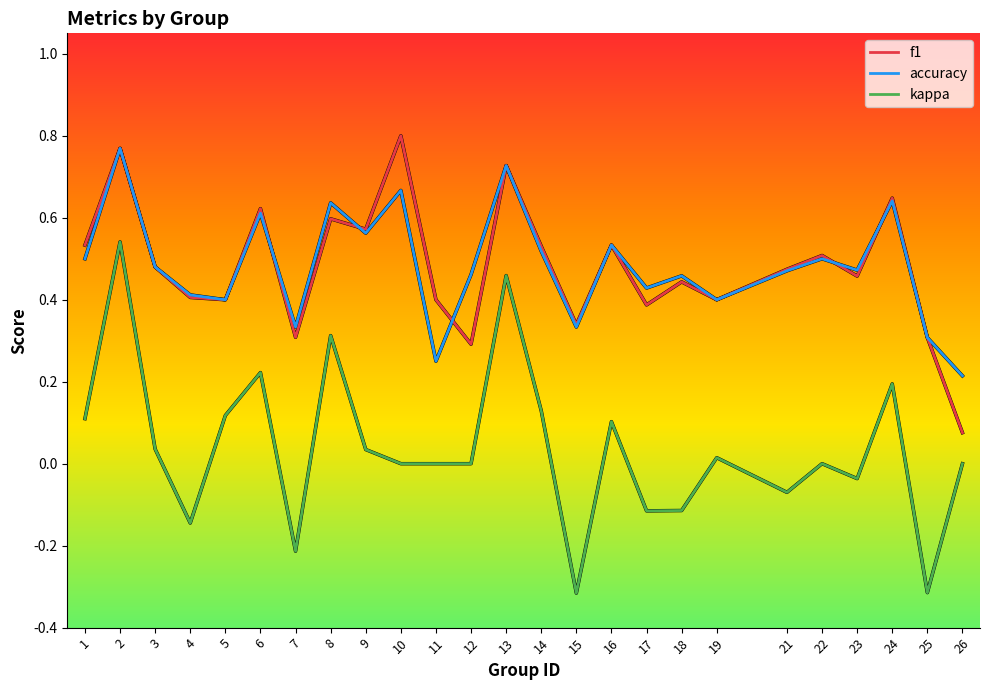

True or false: kappa and f1 cross at least once.

False